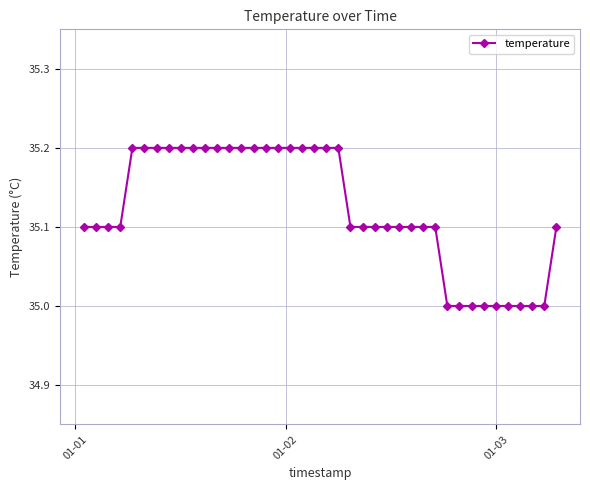

What is the value of the 38th point from the left?

35.0